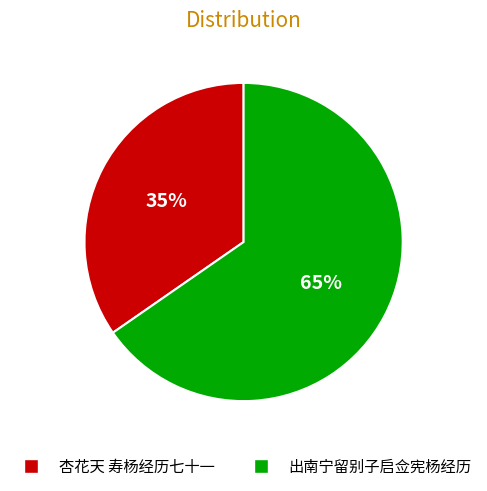

How many slices are in this pie chart?

2